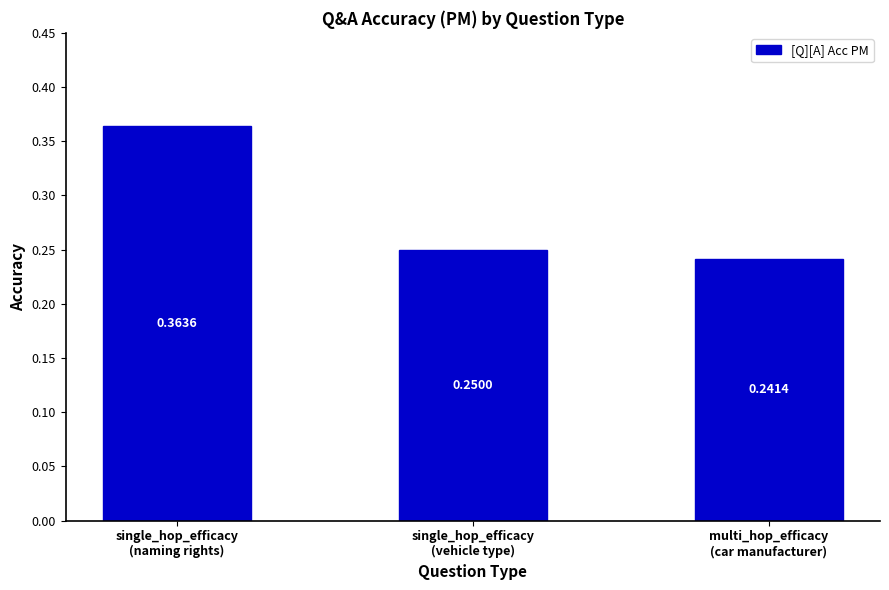

Count the values in the range 0 to 1.

3